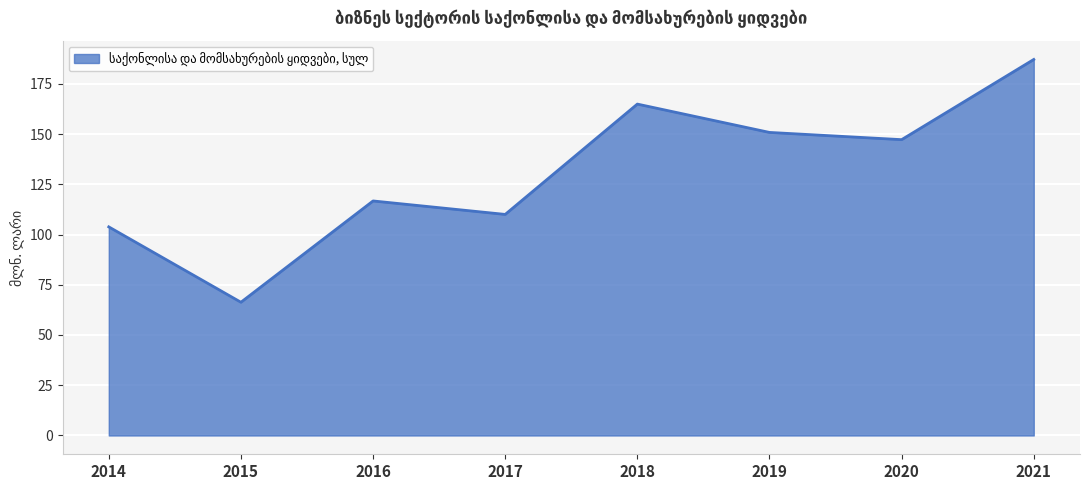

Reading left to right, extract all data points from this chart.

2014=103.8	2015=66.3	2016=116.7	2017=110.0	2018=164.9	2019=150.8	2020=147.2	2021=187.1